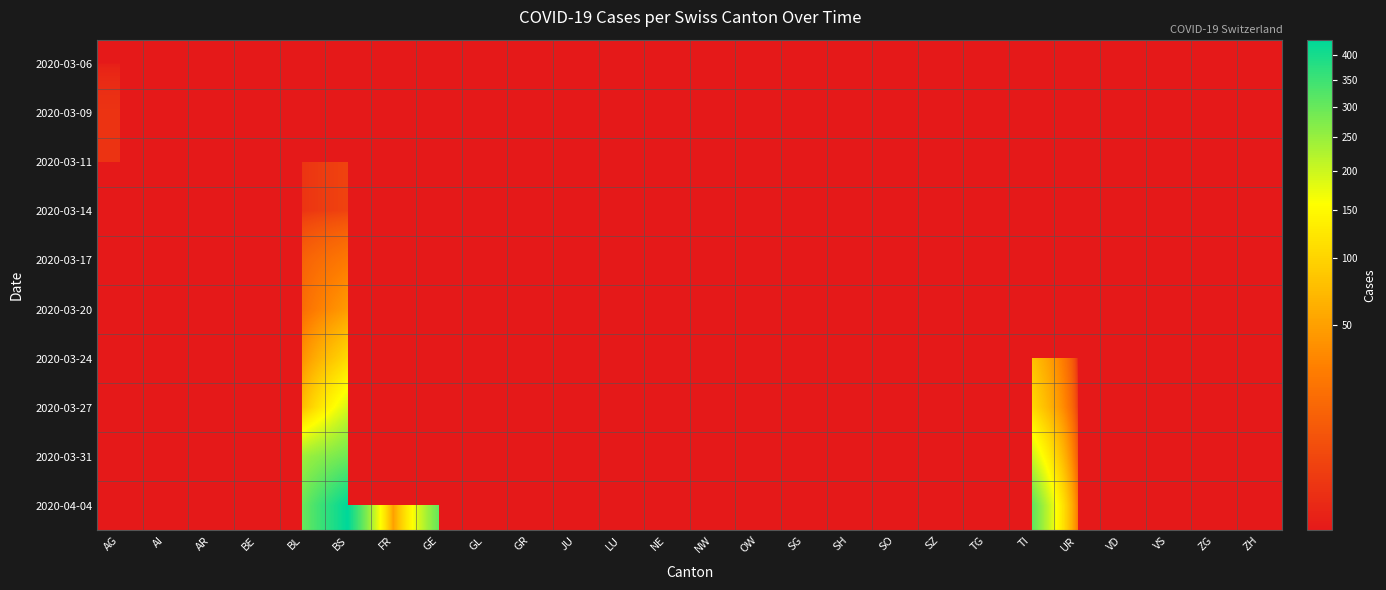

Rank the series by their average value, from lowest to highest.

2020-03-06, 2020-03-09, 2020-03-11, 2020-03-14, 2020-03-17, 2020-03-20, 2020-03-24, 2020-03-27, 2020-03-31, 2020-04-04